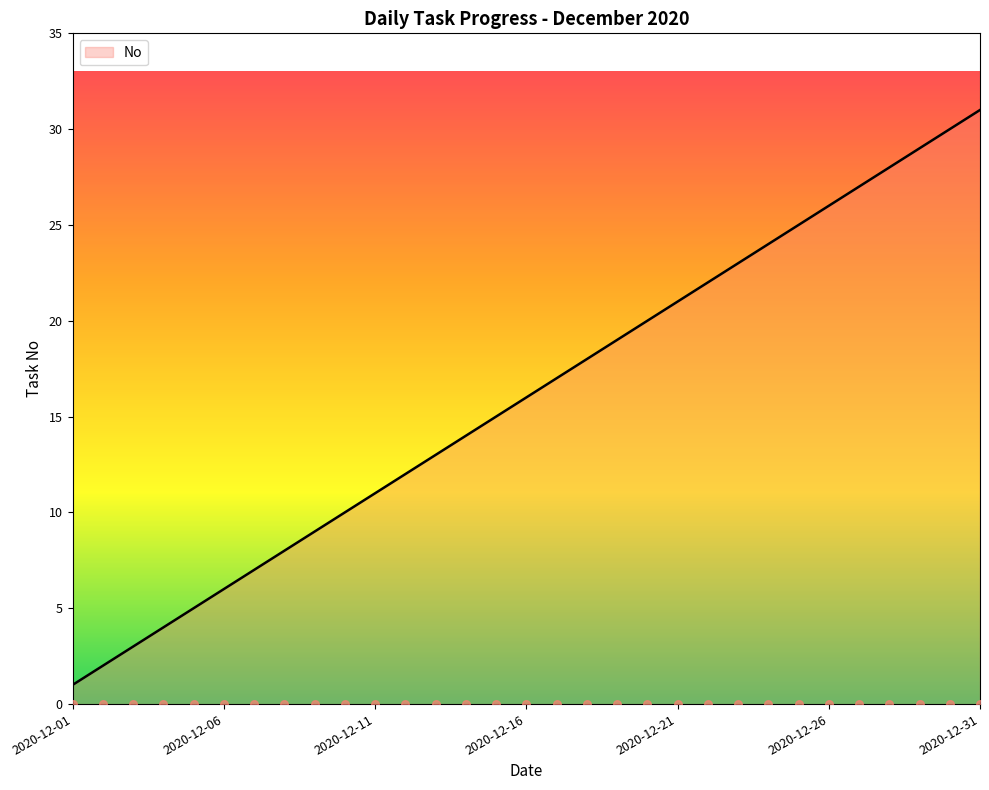

Which has a higher value, 2020-12-17 or 2020-12-27?

2020-12-27